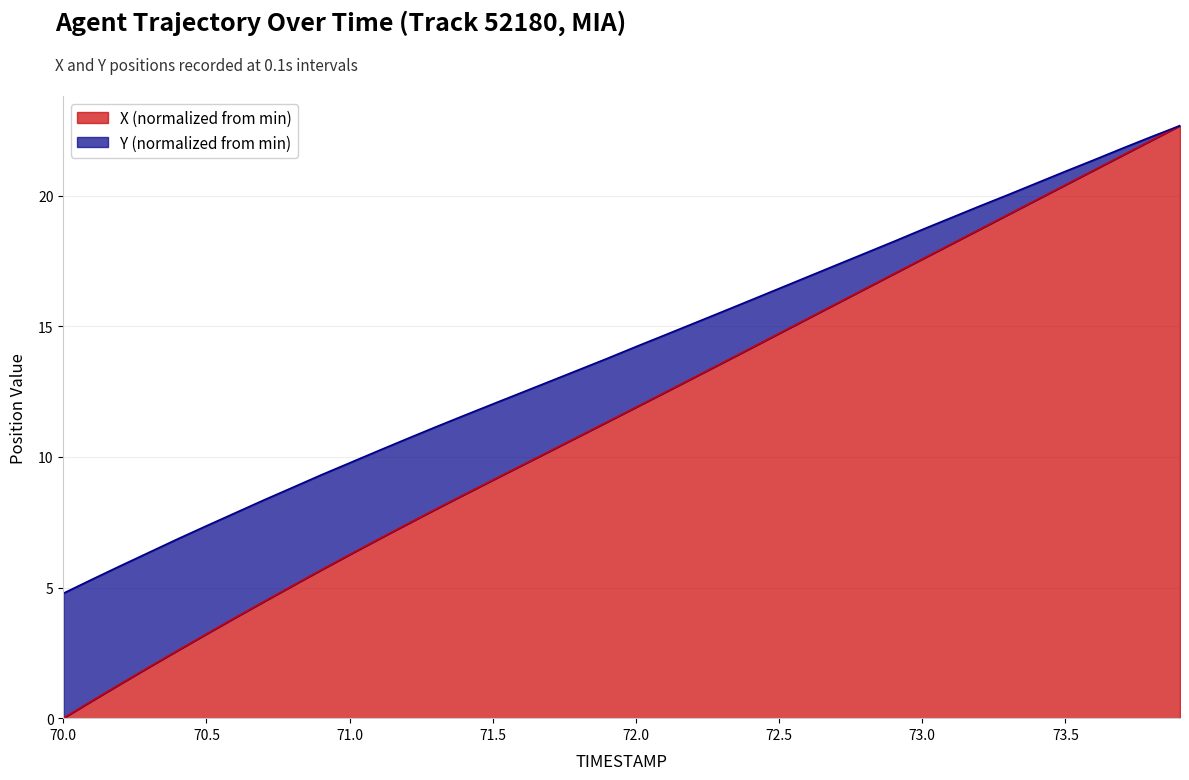

Which series has the widest spread of values?

X